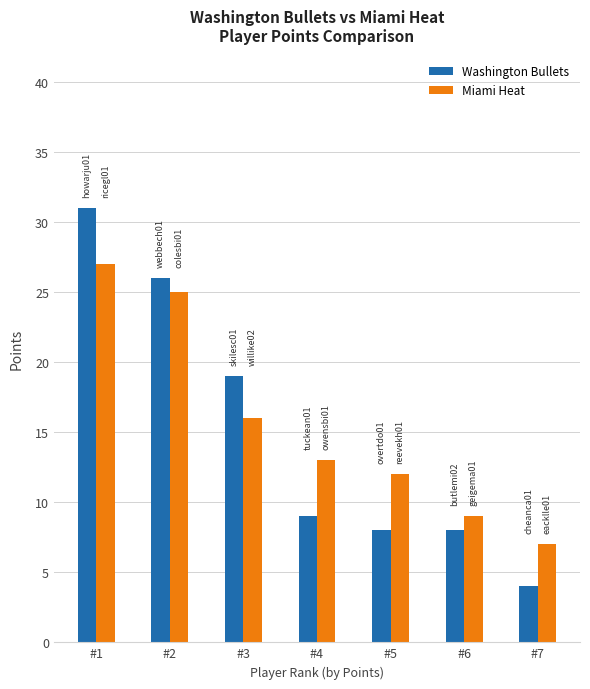

Where does the Washington Bullets series first go above 9?

#1